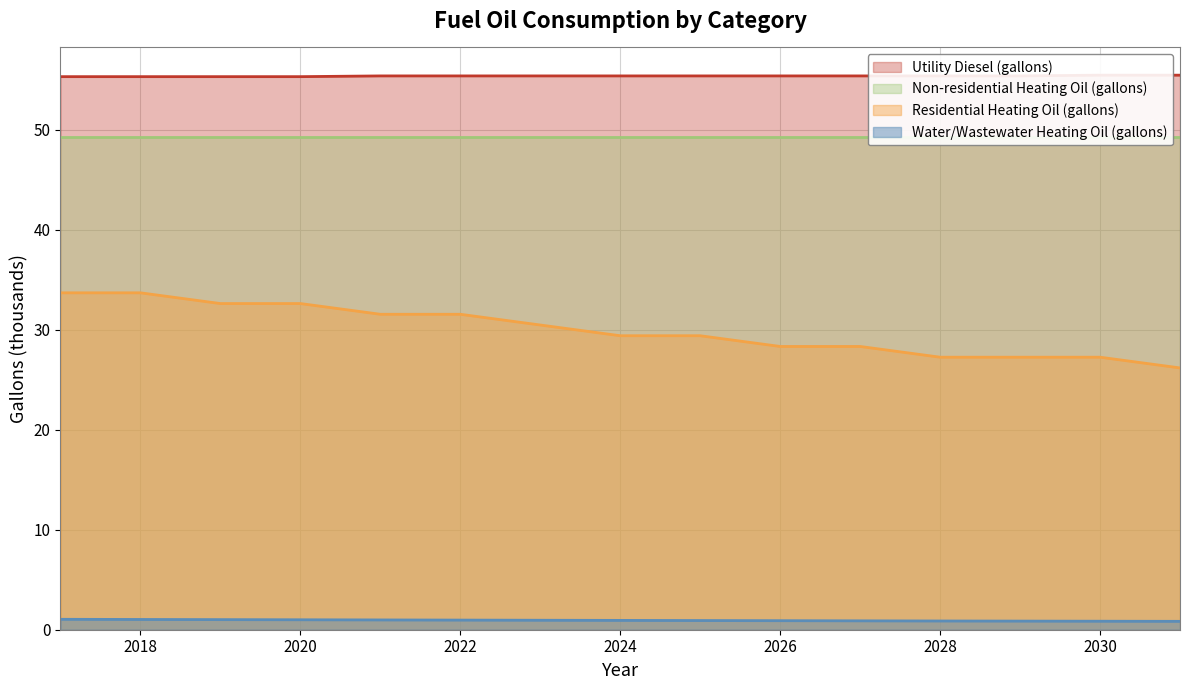

The value of Residential Heating Oil (gallons) at 2024 is 41.2. True or false?

False